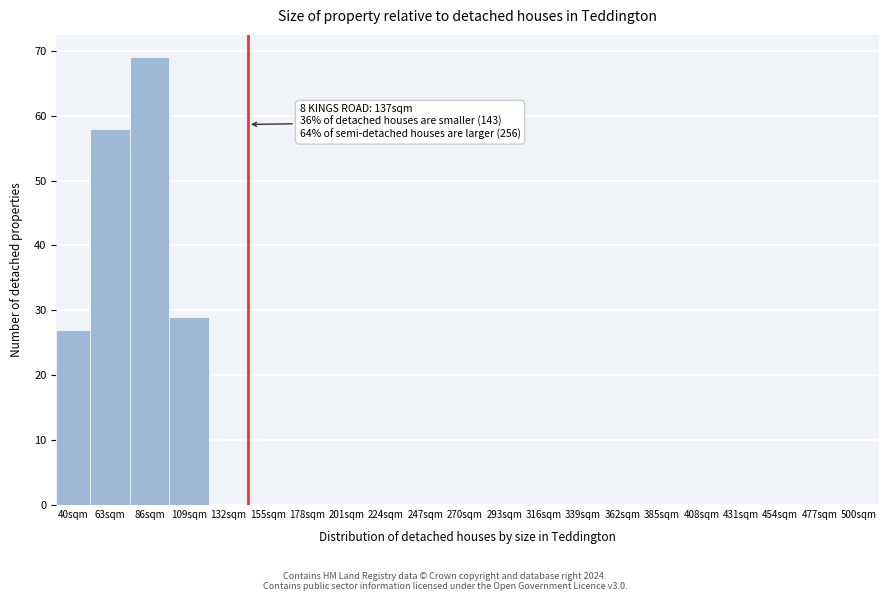

Reading left to right, what are all the values shown in this chart?

40sqm=27	63sqm=58	86sqm=69	109sqm=29	132sqm=0	155sqm=0	178sqm=0	201sqm=0	224sqm=0	247sqm=0	270sqm=0	293sqm=0	316sqm=0	339sqm=0	362sqm=0	385sqm=0	408sqm=0	431sqm=0	454sqm=0	477sqm=0	500sqm=0